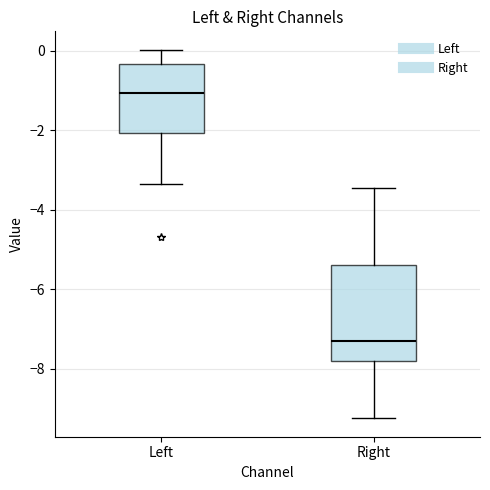

Which box is the tallest, from its lower edge to its upper edge?

Right